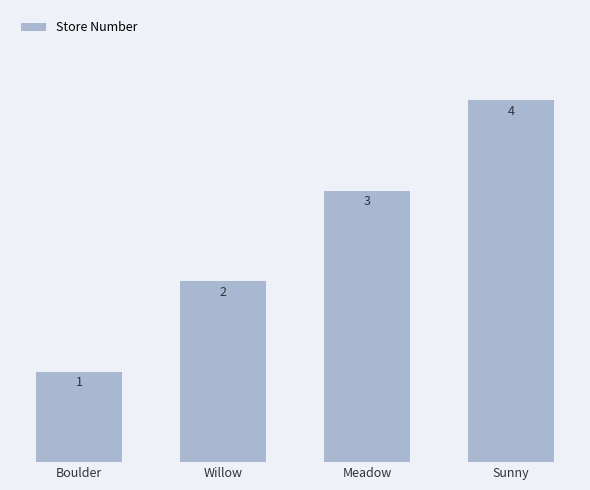

What is the sum of all values?

10